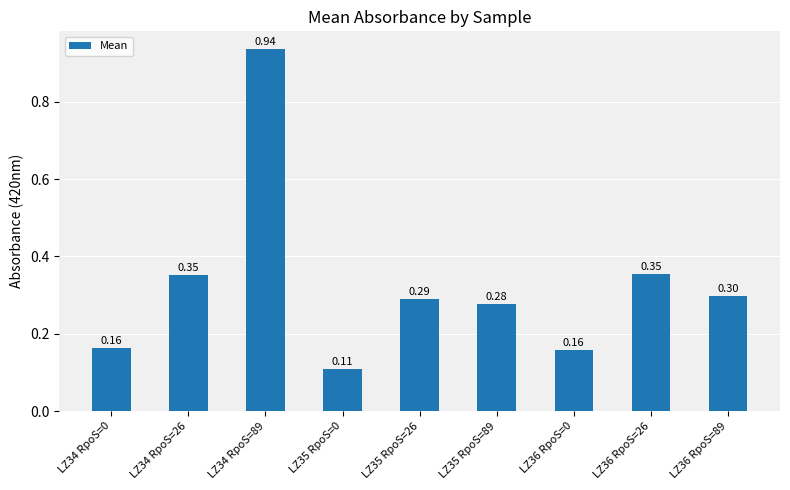

What position from the right is LZ34 RpoS=89?

7